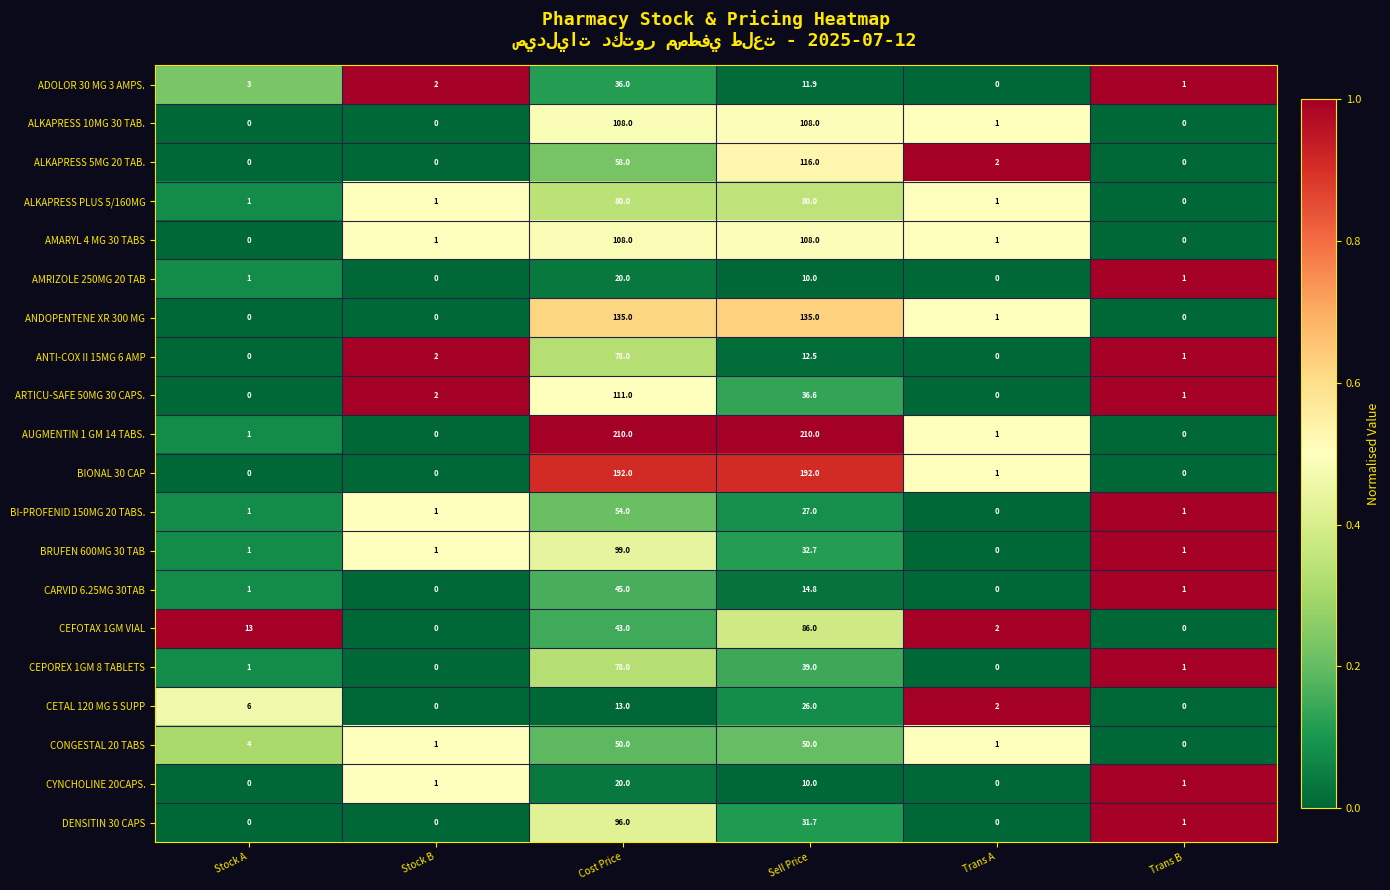

Which series has the largest range (max minus min)?

AUGMENTIN 1 GM 14 TABS.